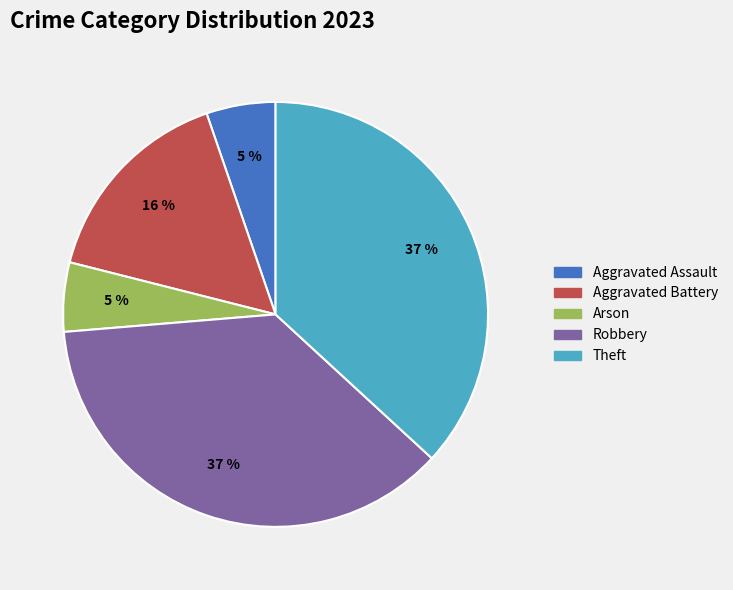

Does Robbery represent more than half of the total?

No